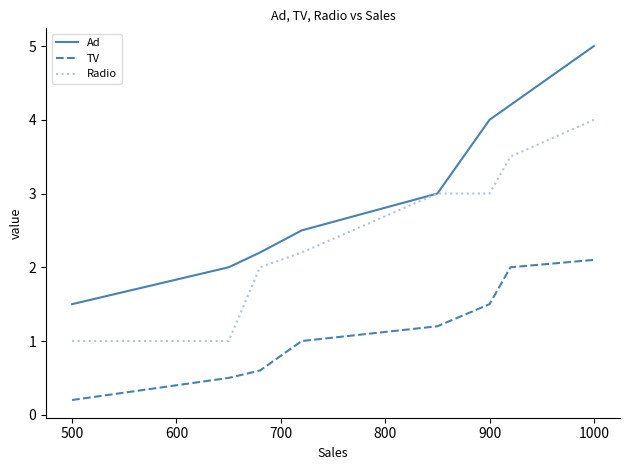

How many lines are shown in the chart?

3